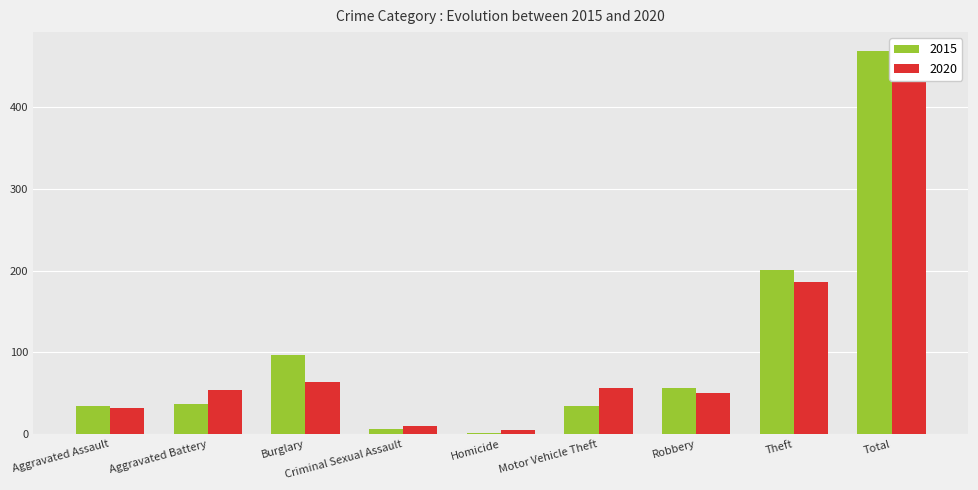

At which category is the sum across all series the highest?

Total